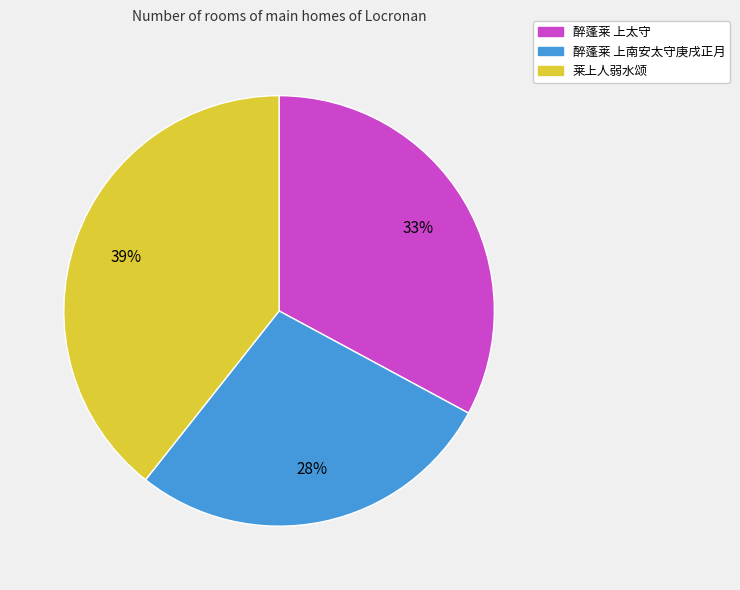

Do 莱上人弱水颂 and 醉蓬莱 上南安太守庚戌正月 together represent more than half of the pie?

Yes